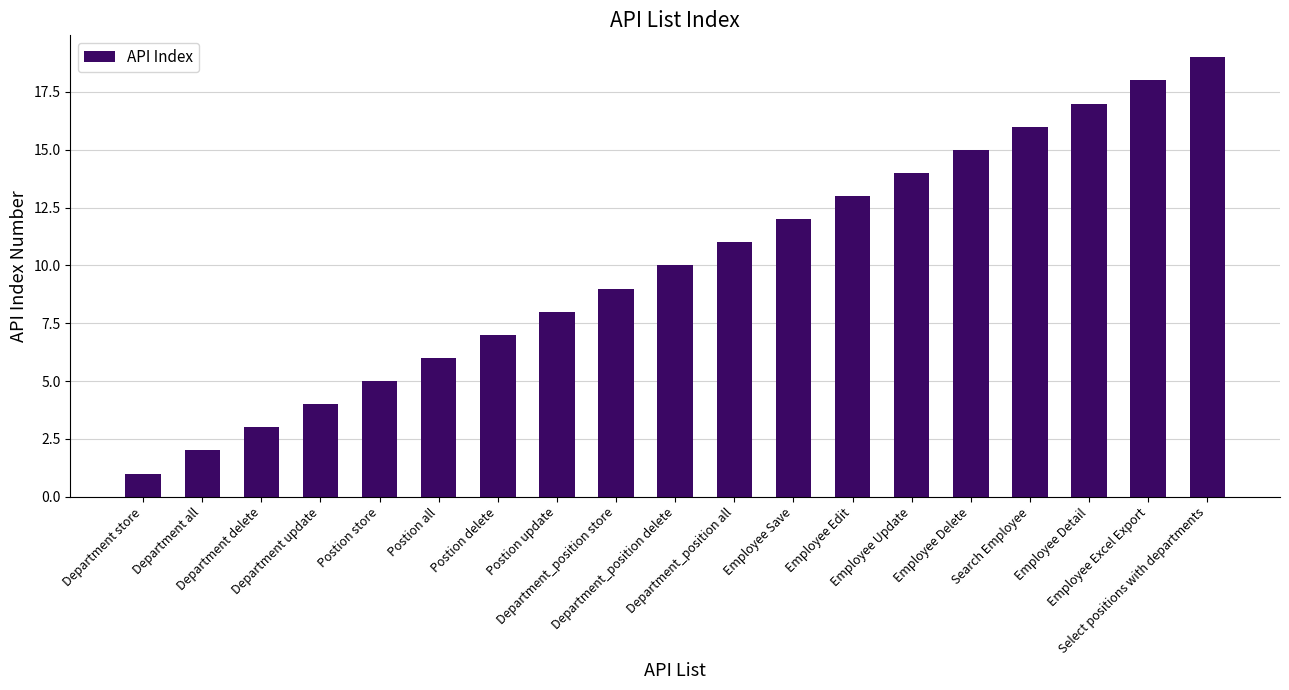

What is the greatest value displayed?

19